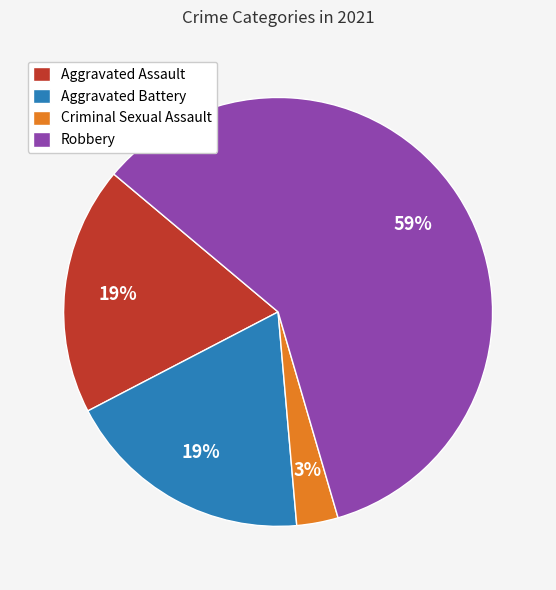

Which has a higher value, Robbery or Criminal Sexual Assault?

Robbery